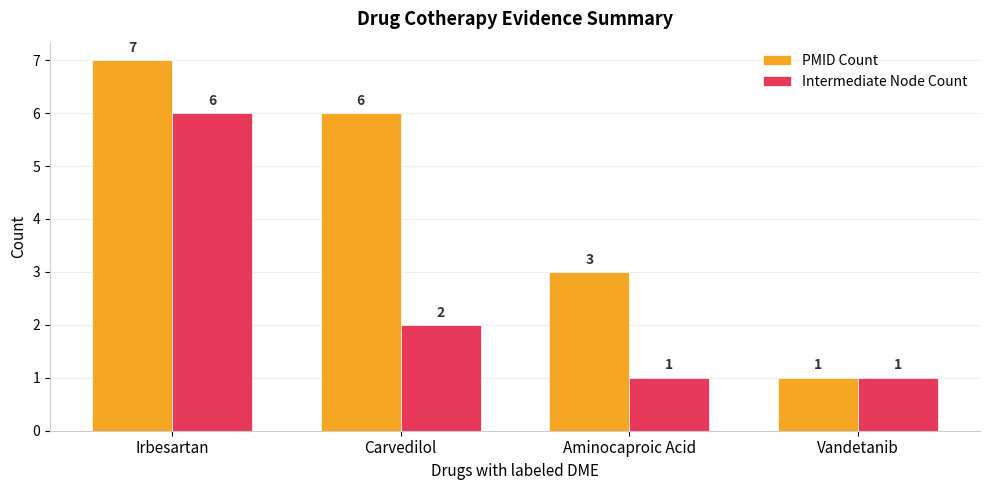

What is the label of the 4th bar from the right?

Irbesartan